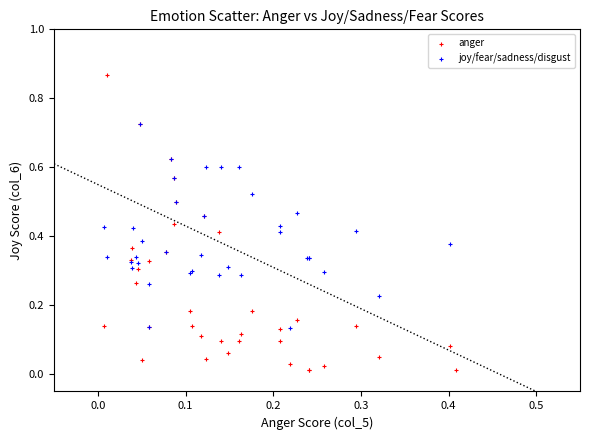

Which series contains the lowest Y value?

anger